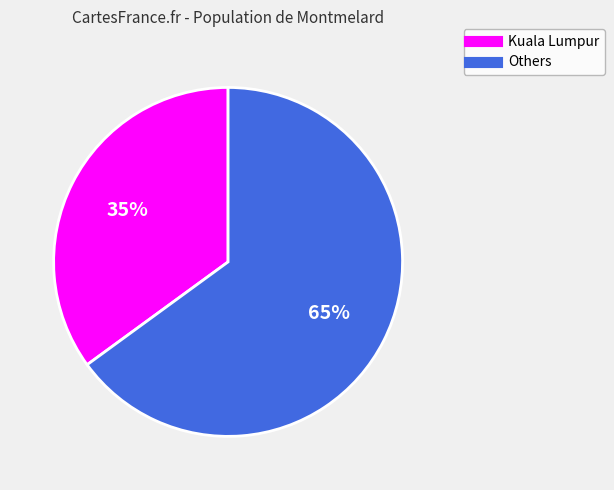

To the nearest percent, what is the difference between the largest and smallest slice percentages?

30%